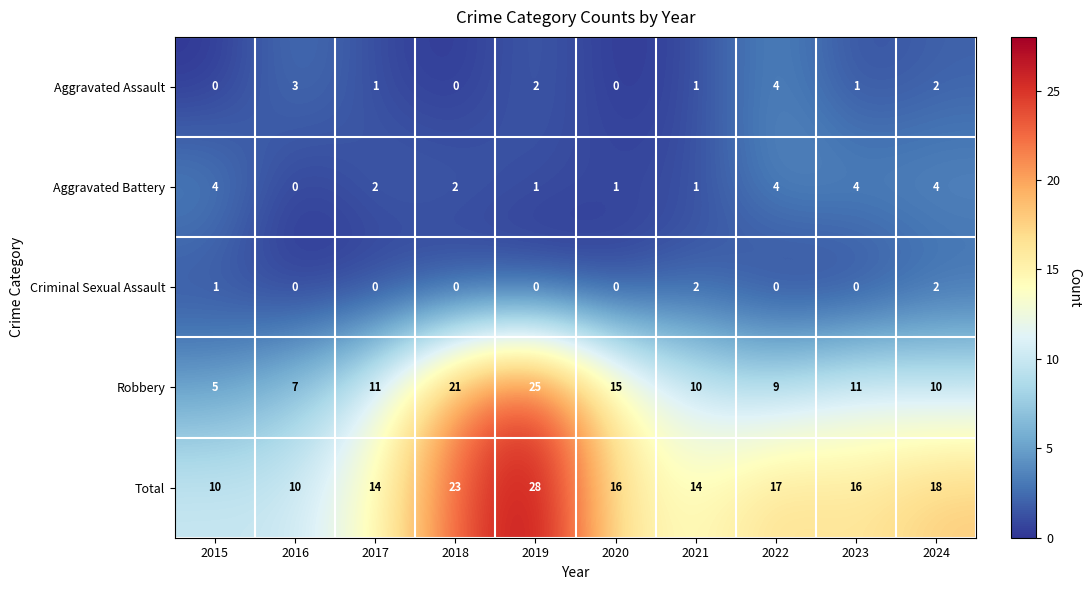

True or false: Robbery has a value of 10 at 2021.

True